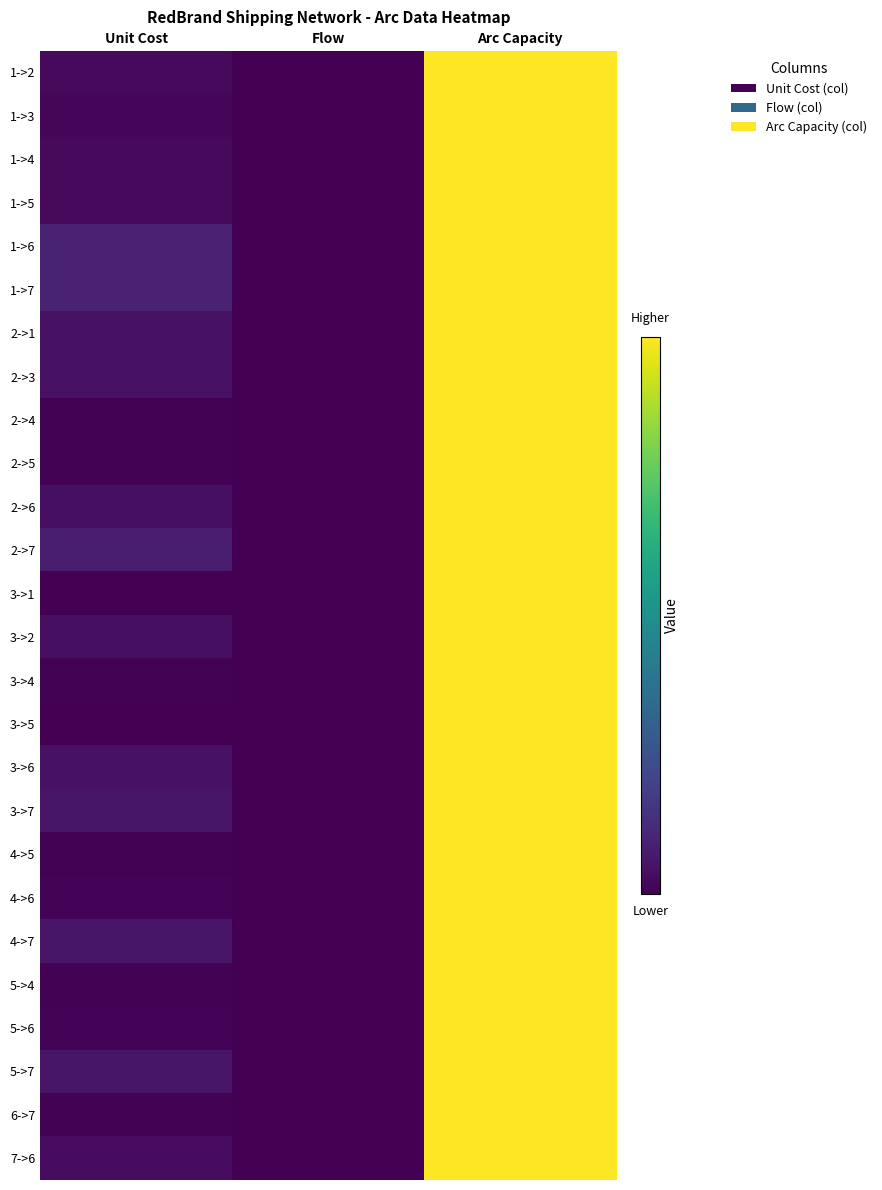

Reading left to right, what are all the values shown in this chart?

1->2: Unit Cost=5.0	Flow=0.0	Arc Capacity=200.0
1->3: Unit Cost=3.0	Flow=0.0	Arc Capacity=200.0
1->4: Unit Cost=5.0	Flow=0.0	Arc Capacity=200.0
1->5: Unit Cost=5.0	Flow=0.0	Arc Capacity=200.0
1->6: Unit Cost=20.0	Flow=0.0	Arc Capacity=200.0
1->7: Unit Cost=20.0	Flow=0.0	Arc Capacity=200.0
2->1: Unit Cost=9.0	Flow=0.0	Arc Capacity=200.0
2->3: Unit Cost=9.0	Flow=0.0	Arc Capacity=200.0
2->4: Unit Cost=1.0	Flow=0.0	Arc Capacity=200.0
2->5: Unit Cost=1.0	Flow=0.0	Arc Capacity=200.0
2->6: Unit Cost=8.0	Flow=0.0	Arc Capacity=200.0
2->7: Unit Cost=15.0	Flow=0.0	Arc Capacity=200.0
3->1: Unit Cost=0.4	Flow=0.0	Arc Capacity=200.0
3->2: Unit Cost=8.0	Flow=0.0	Arc Capacity=200.0
3->4: Unit Cost=1.0	Flow=0.0	Arc Capacity=200.0
3->5: Unit Cost=0.5	Flow=0.0	Arc Capacity=200.0
3->6: Unit Cost=10.0	Flow=0.0	Arc Capacity=200.0
3->7: Unit Cost=12.0	Flow=0.0	Arc Capacity=200.0
4->5: Unit Cost=1.2	Flow=0.0	Arc Capacity=200.0
4->6: Unit Cost=2.0	Flow=0.0	Arc Capacity=200.0
4->7: Unit Cost=12.0	Flow=0.0	Arc Capacity=200.0
5->4: Unit Cost=0.8	Flow=0.0	Arc Capacity=200.0
5->6: Unit Cost=2.0	Flow=0.0	Arc Capacity=200.0
5->7: Unit Cost=12.0	Flow=0.0	Arc Capacity=200.0
6->7: Unit Cost=1.0	Flow=0.0	Arc Capacity=200.0
7->6: Unit Cost=7.0	Flow=0.0	Arc Capacity=200.0